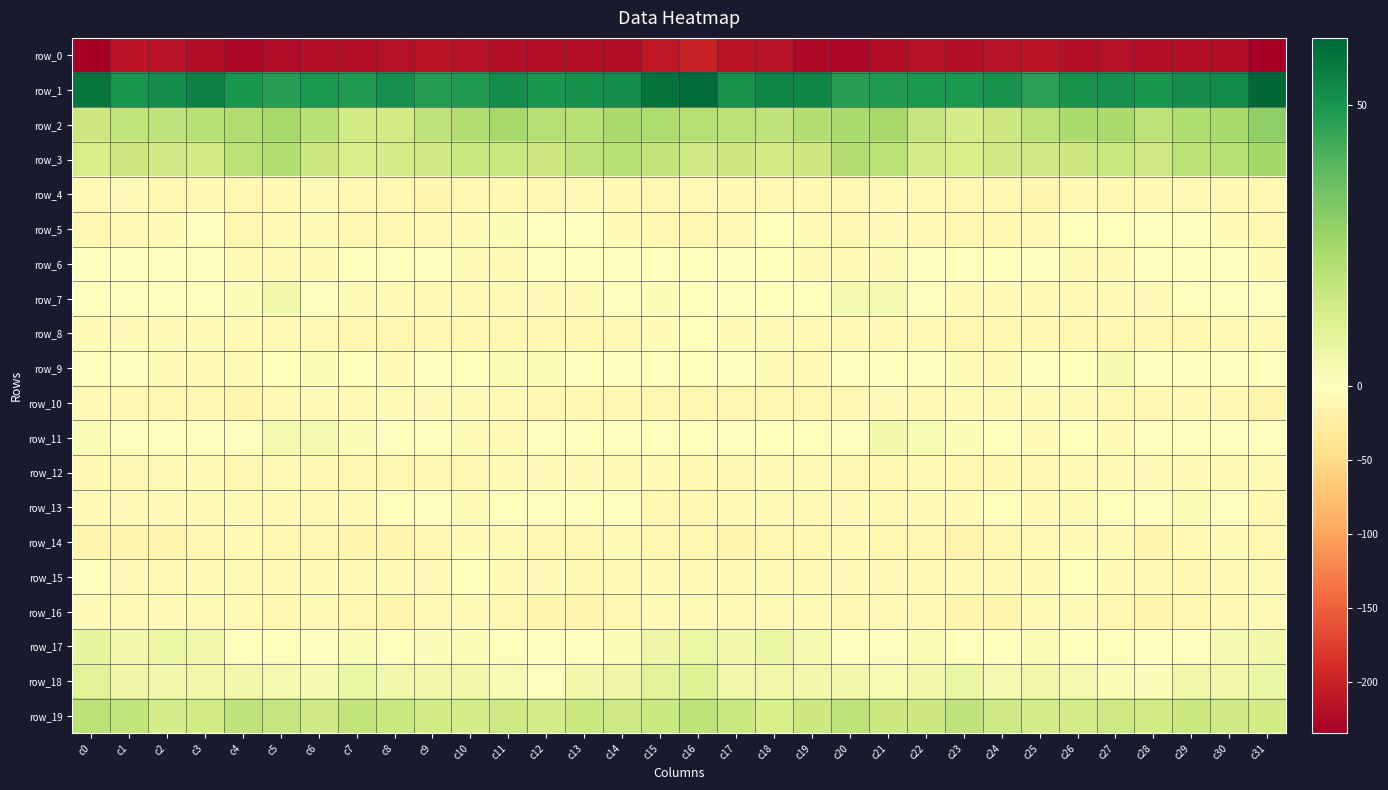

What is the total value across all series at c30?

-175.0